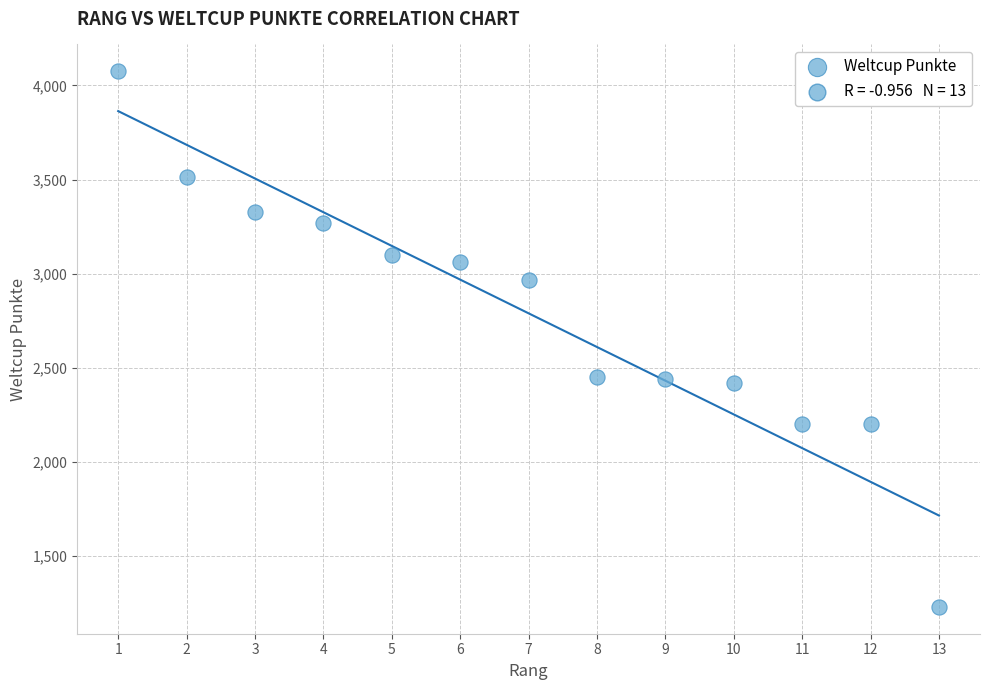

What is the range of X values (max minus min)?

12